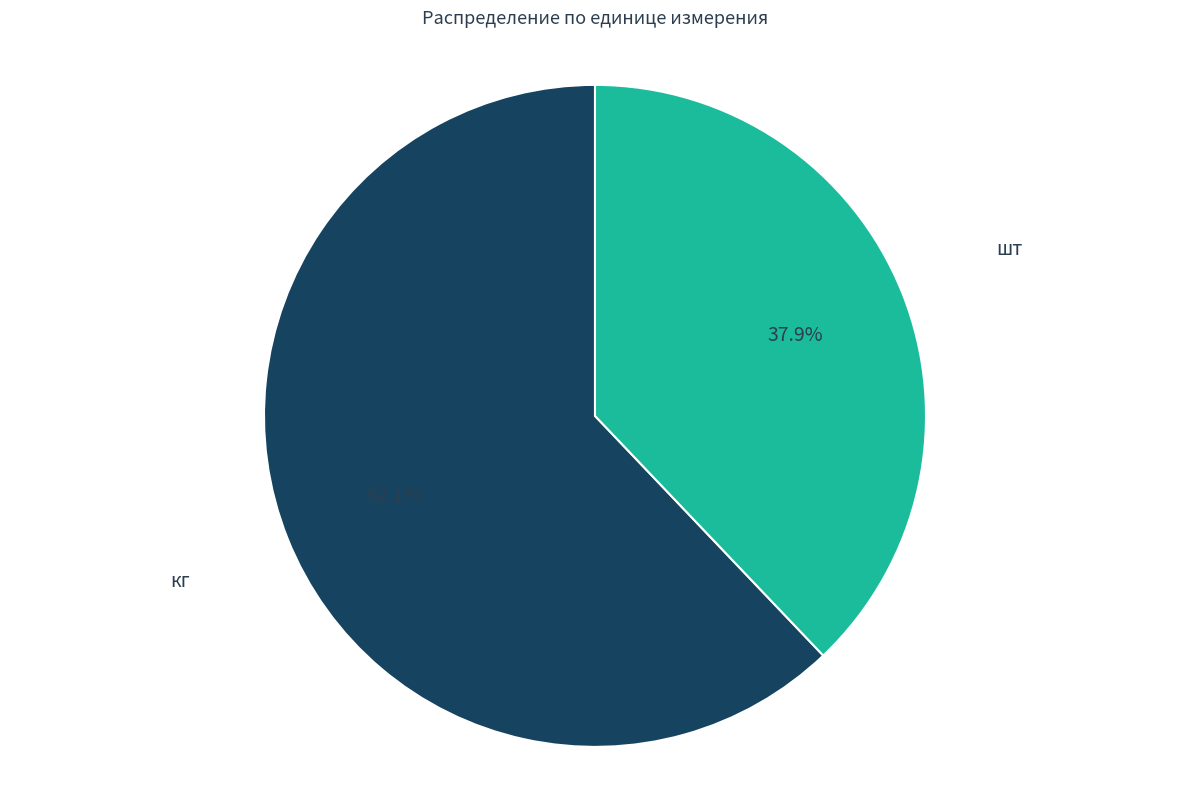

Is there any slice that represents more than half of the pie?

Yes